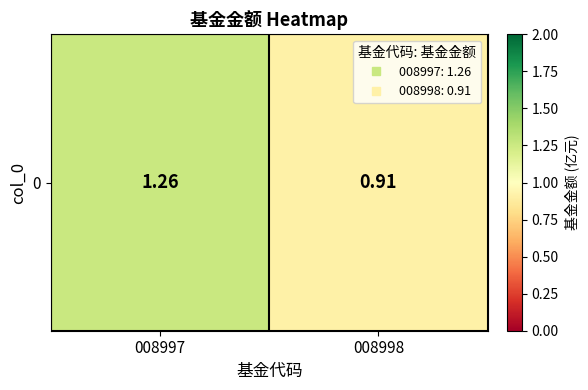

List the labels in order of value, largest first.

008997, 008998